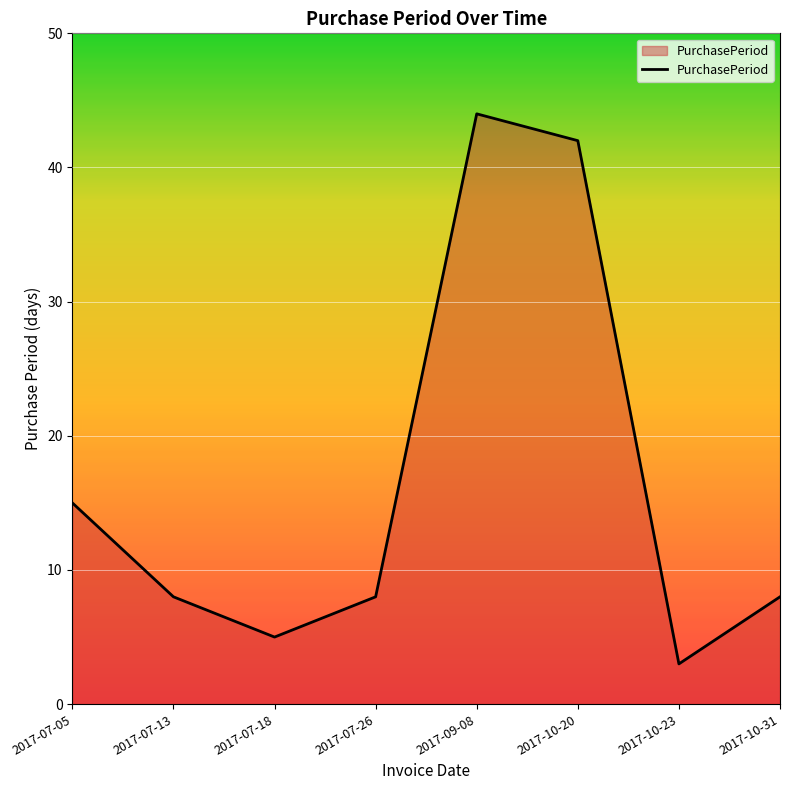

What is the ratio of the value at 2017-07-18 to the value at 2017-10-23?

1.7